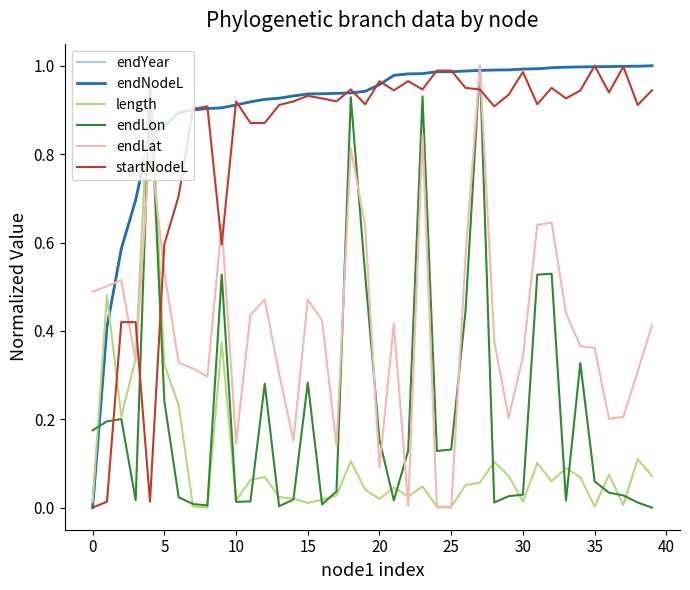

True or false: startNodeL and endLat cross at least once.

True